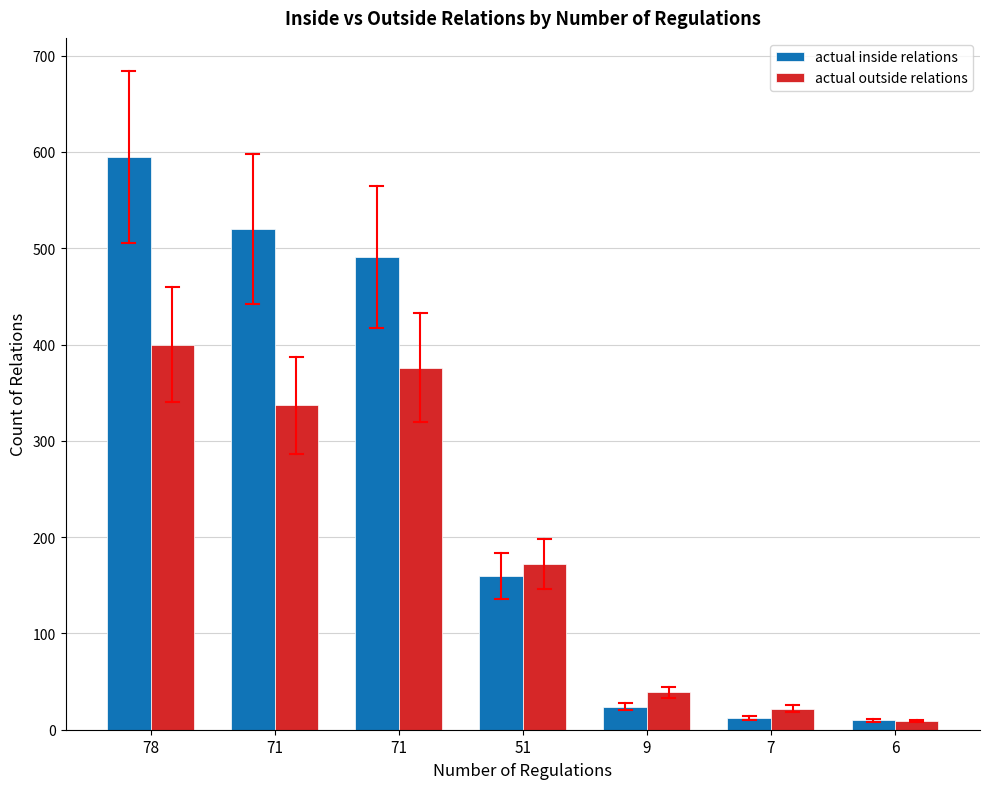

How many bars are there in total?

14